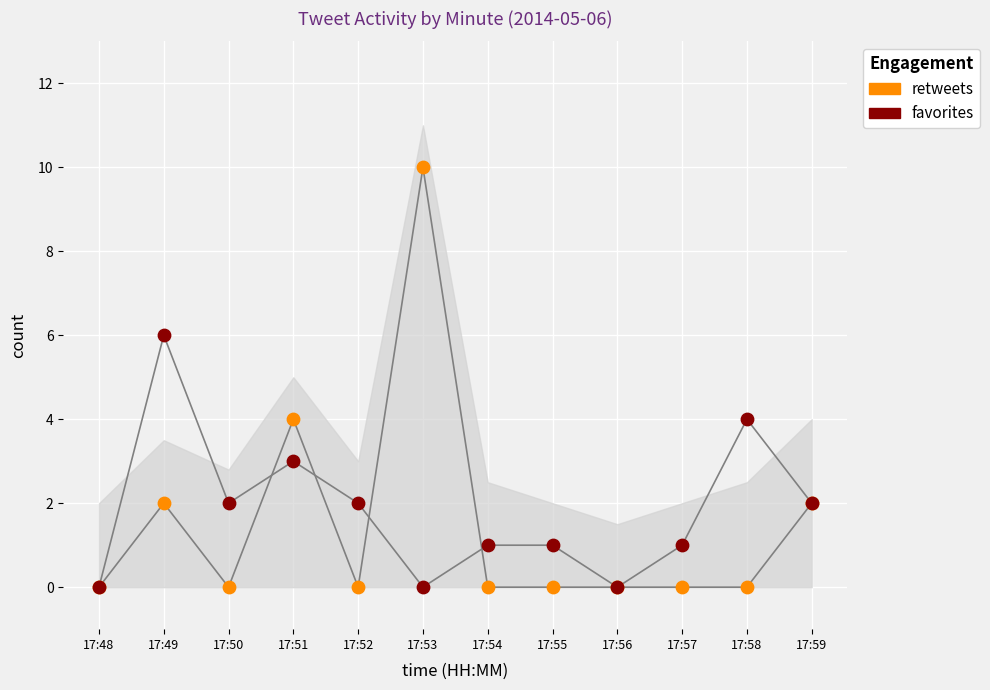

Which series contains the lowest Y value?

retweets